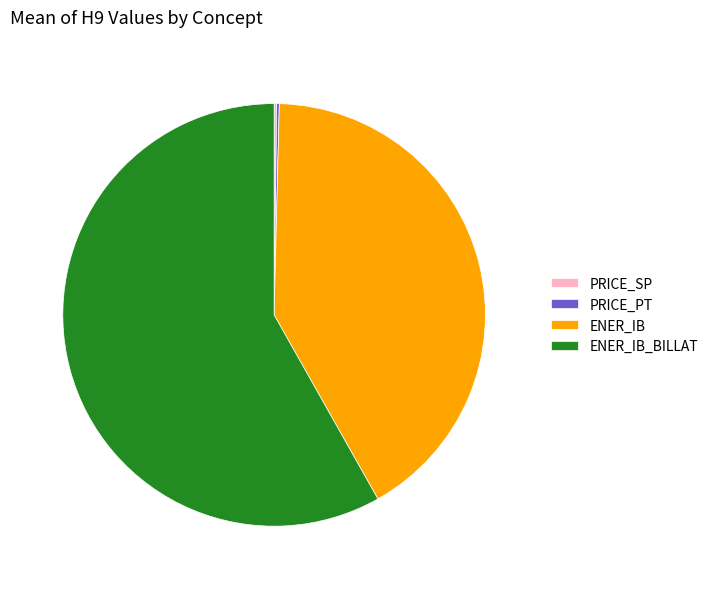

Which slice represents more than half of the pie?

ENER_IB_BILLAT